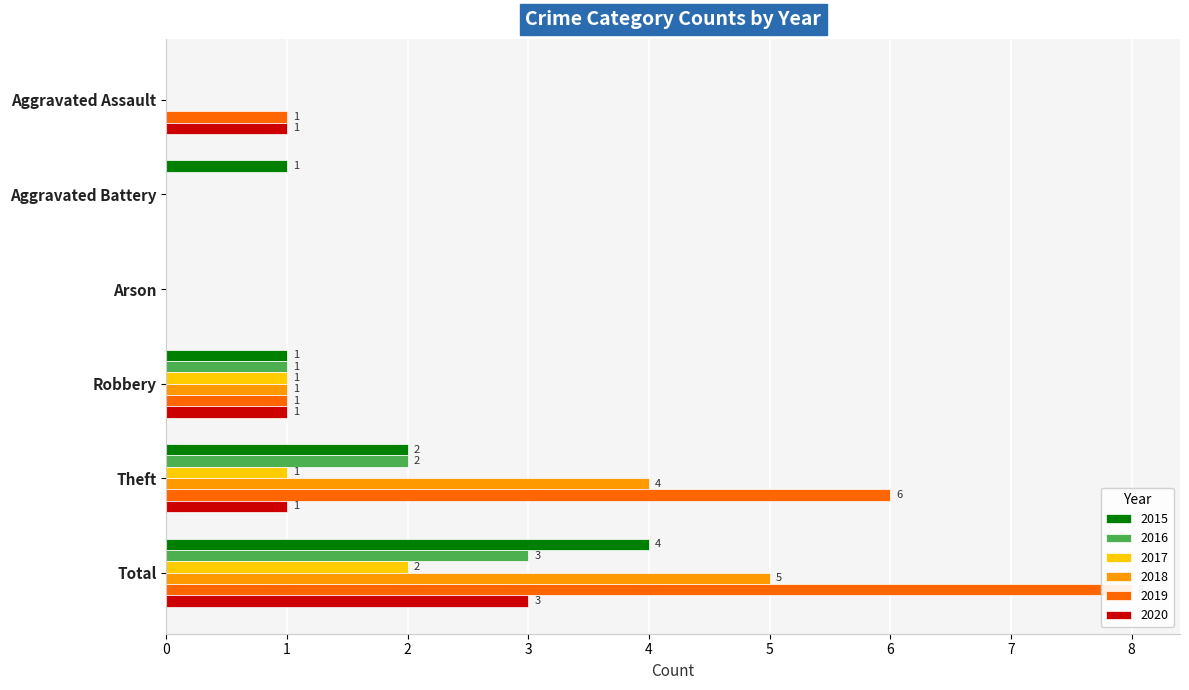

How many positive values does the 2019 series have?

4